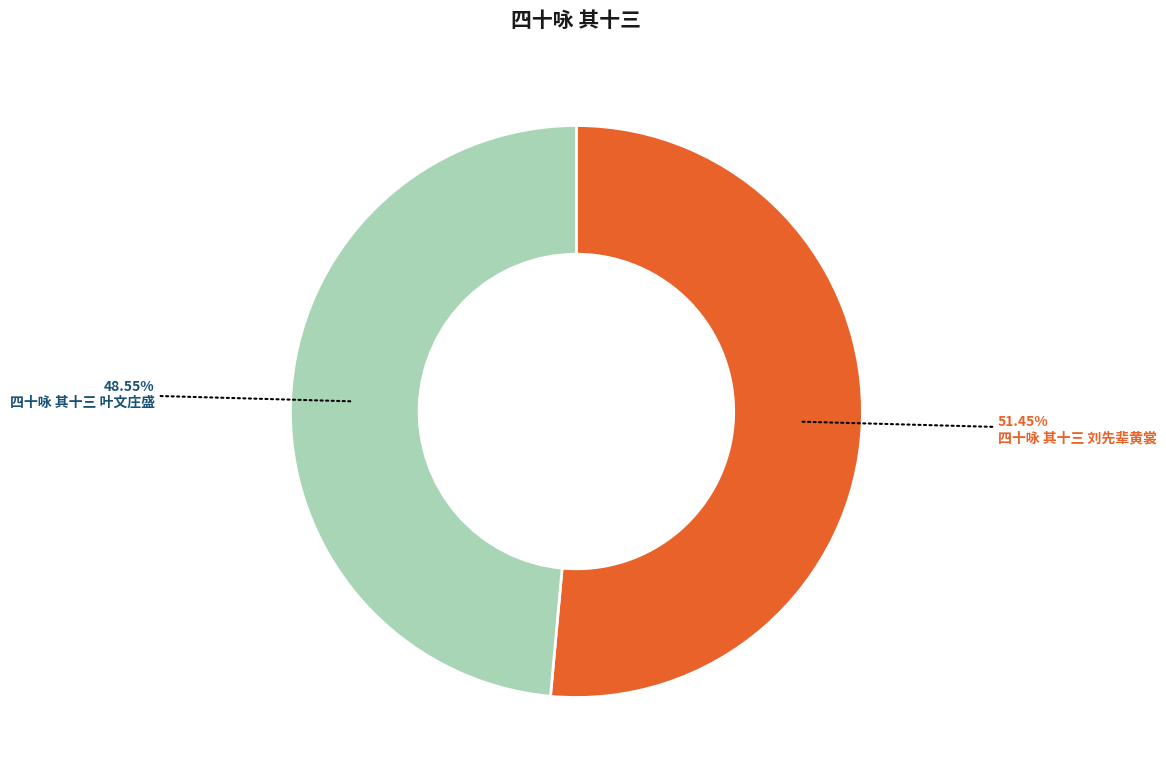

Does 四十咏 其十三 刘先辈黄裳 account for over 50% of the chart?

Yes